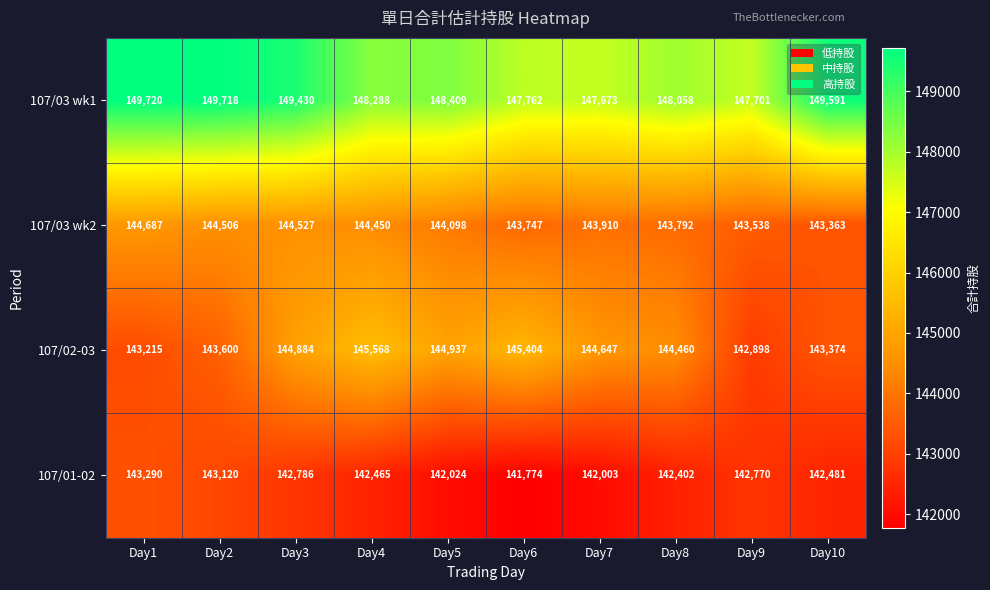

What is the sum of all 107/03 wk2 values?

1440618